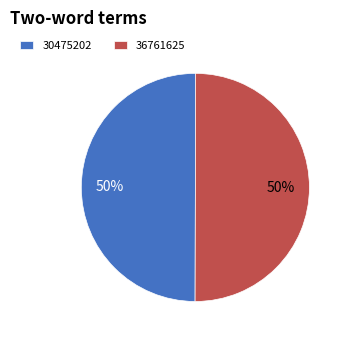

To the nearest percent, what portion does 30475202 represent?

50%